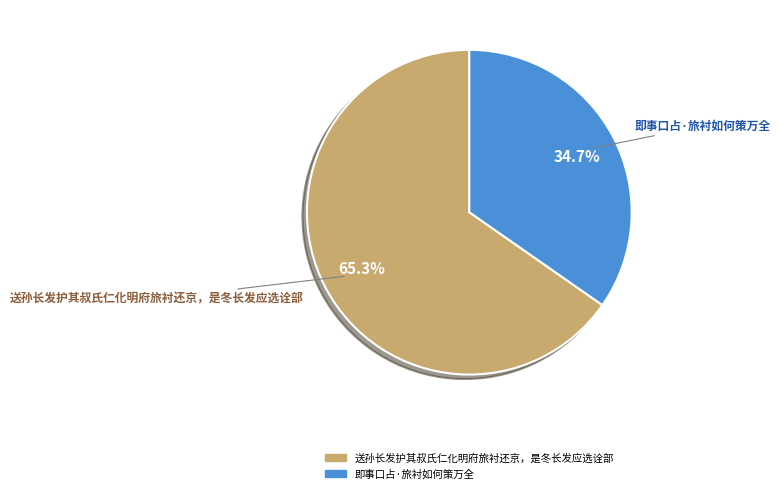

The 即事口占·旅衬如何策万全 slice represents 47% of the pie. True or false?

False